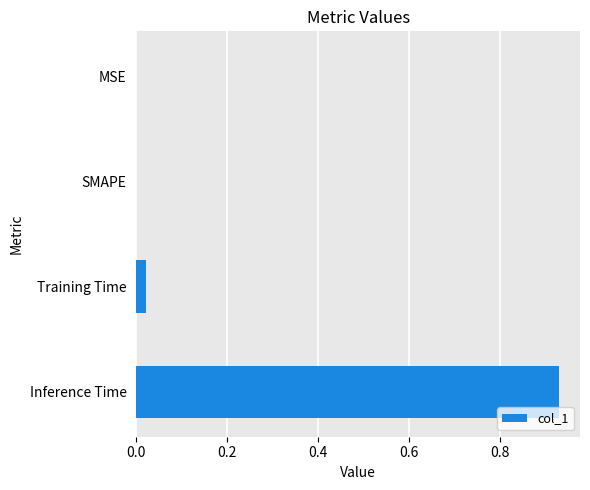

Which has a higher value, Inference Time or MSE?

Inference Time